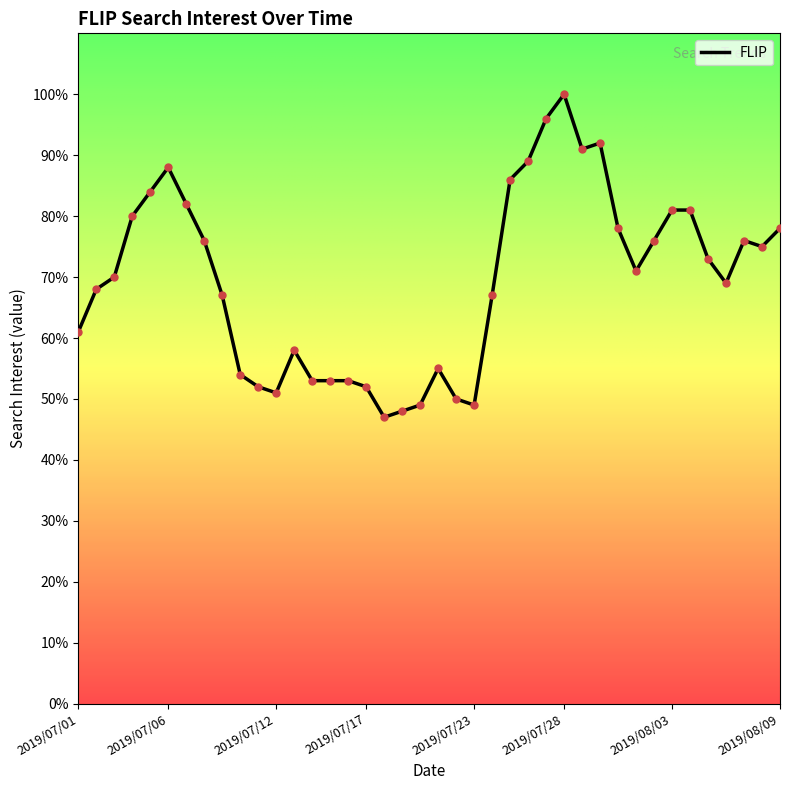

What is the difference between the maximum and minimum values?

53